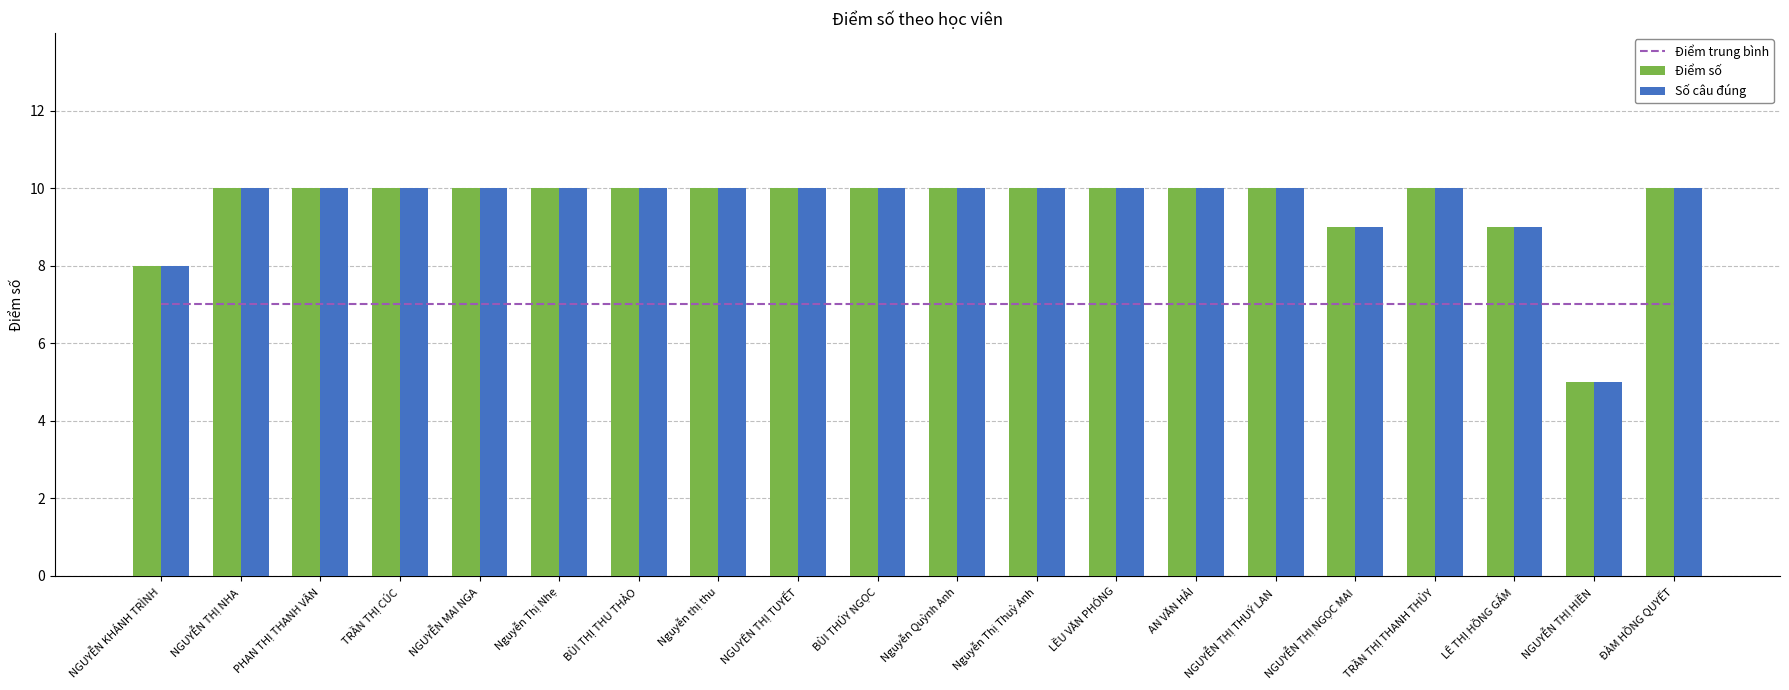

Reading right to left, extract all data points from this chart.

Điểm trung bình: 7	7	7	7	7	7	7	7	7	7	7	7	7	7	7	7	7	7	7	7
Điểm số: 10	5	9	10	9	10	10	10	10	10	10	10	10	10	10	10	10	10	10	8
Số câu đúng: 10	5	9	10	9	10	10	10	10	10	10	10	10	10	10	10	10	10	10	8